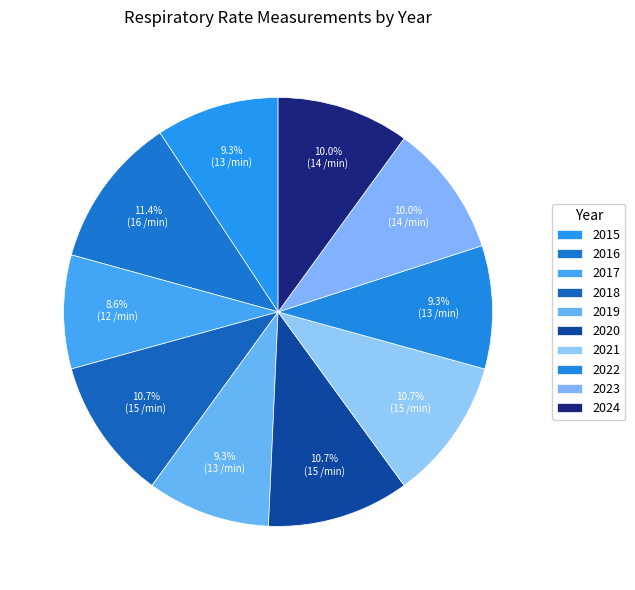

What percentage is the 2023 slice, to the nearest percent?

10%